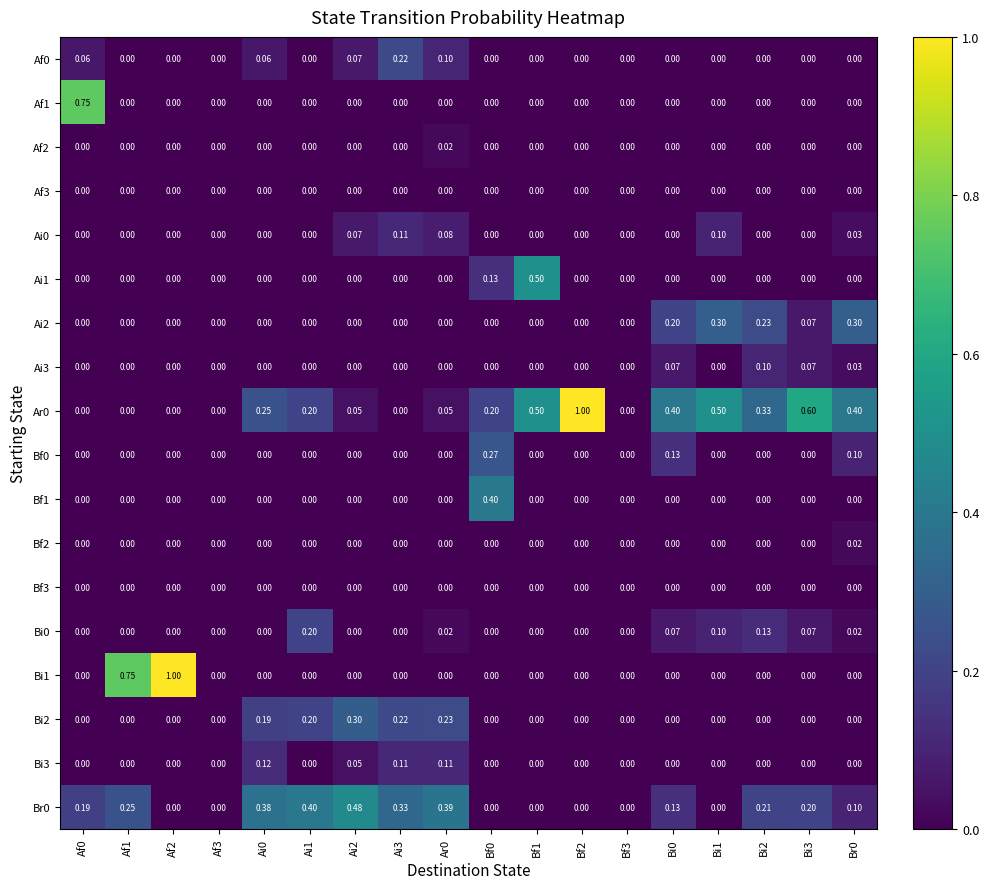

Is the value of Br0 at Bi0 greater than the value of Bi0 at Bi0?

Yes